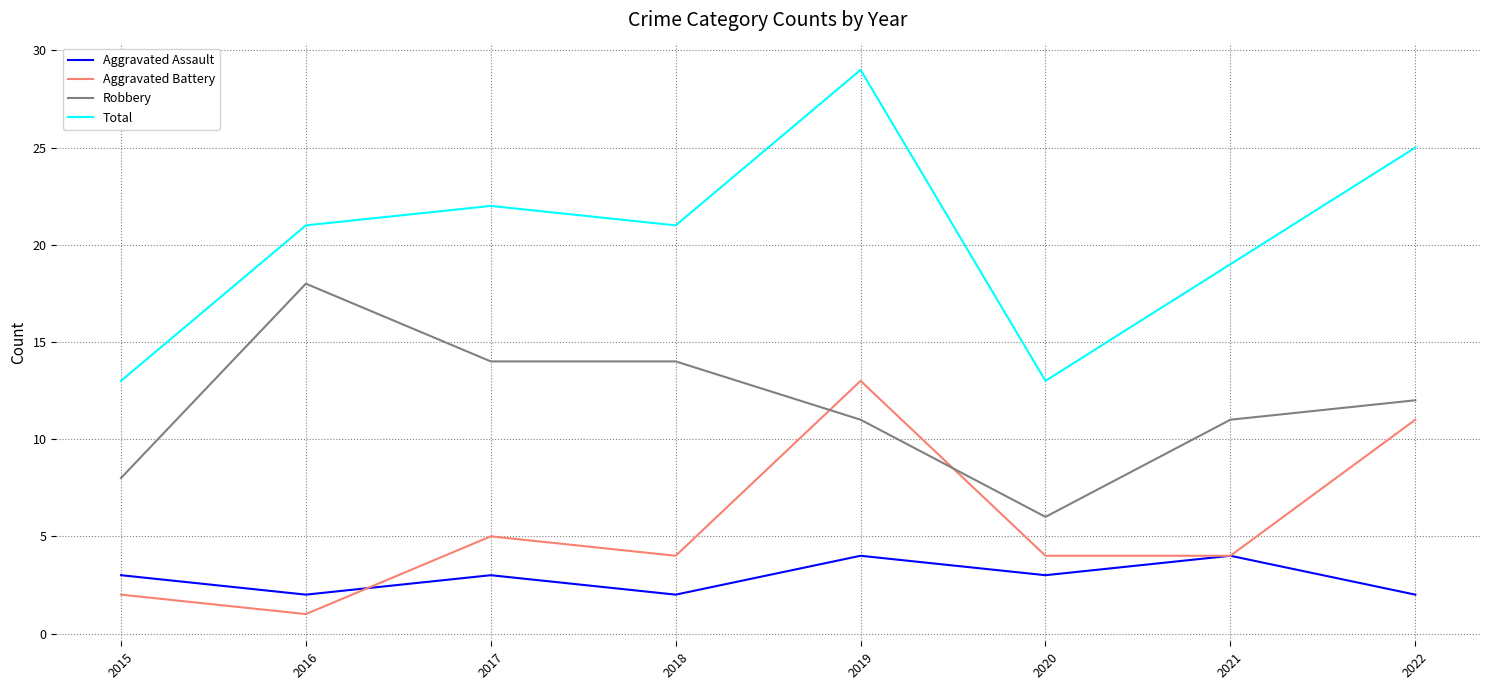

True or false: Aggravated Assault and Robbery cross at least once.

False